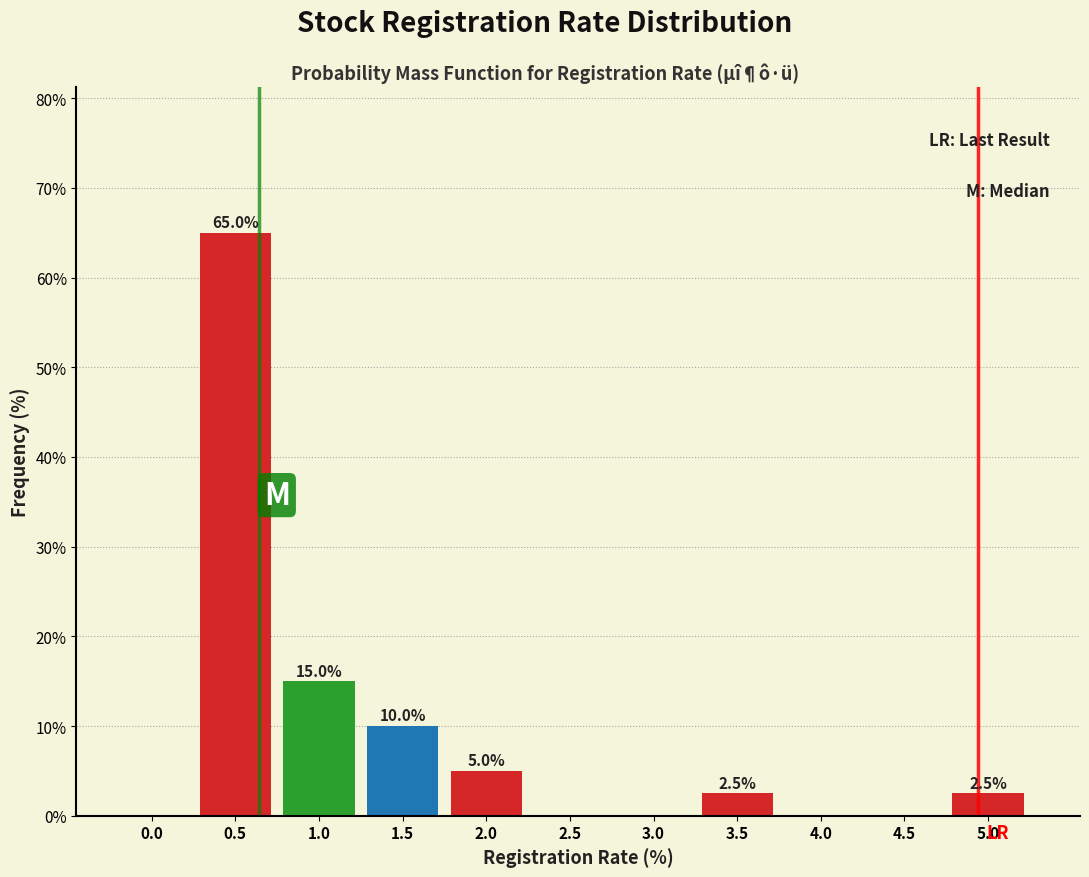

Reading right to left, list all the values displayed in this chart.

5.0=2.5	4.5=0.0	4.0=0.0	3.5=2.5	3.0=0.0	2.5=0.0	2.0=5.0	1.5=10.0	1.0=15.0	0.5=65.0	0.0=0.0